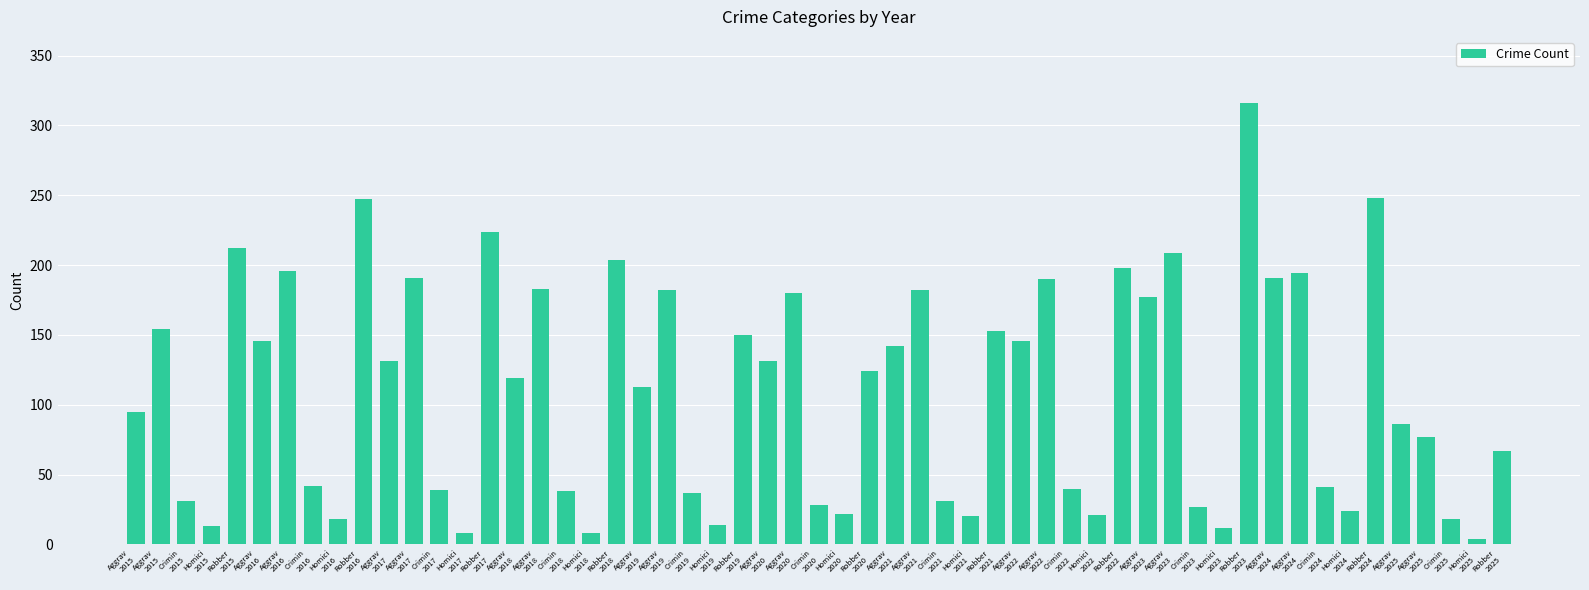

Count the number of categories in the chart.

55